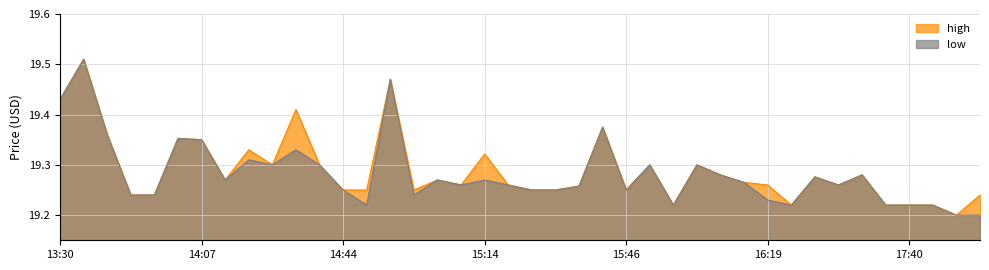

At which category is the sum across all series the highest?

13:33